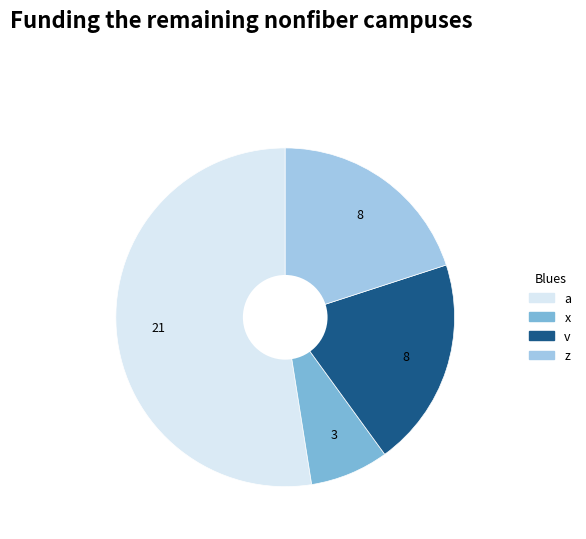

Is there a majority slice in this chart?

Yes